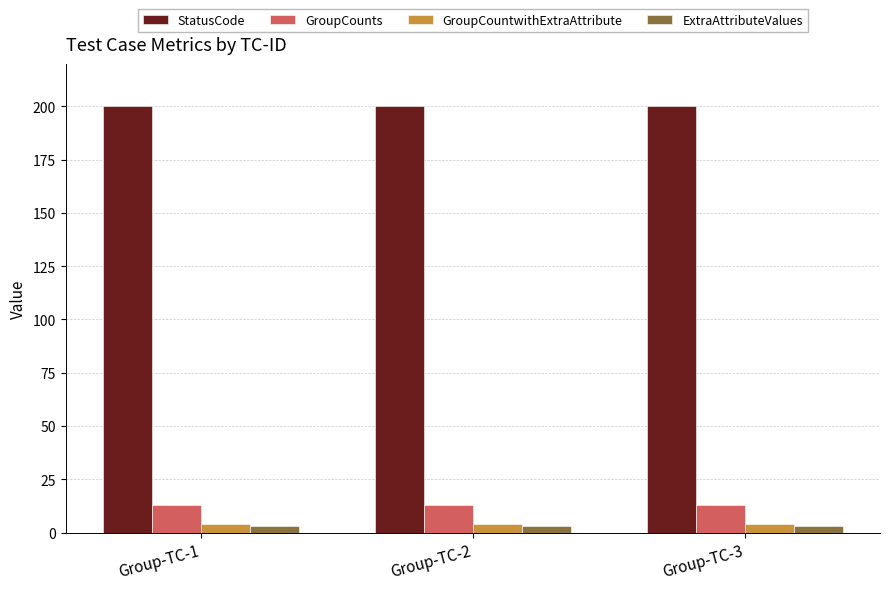

The value of StatusCode at Group-TC-1 is 139. True or false?

False